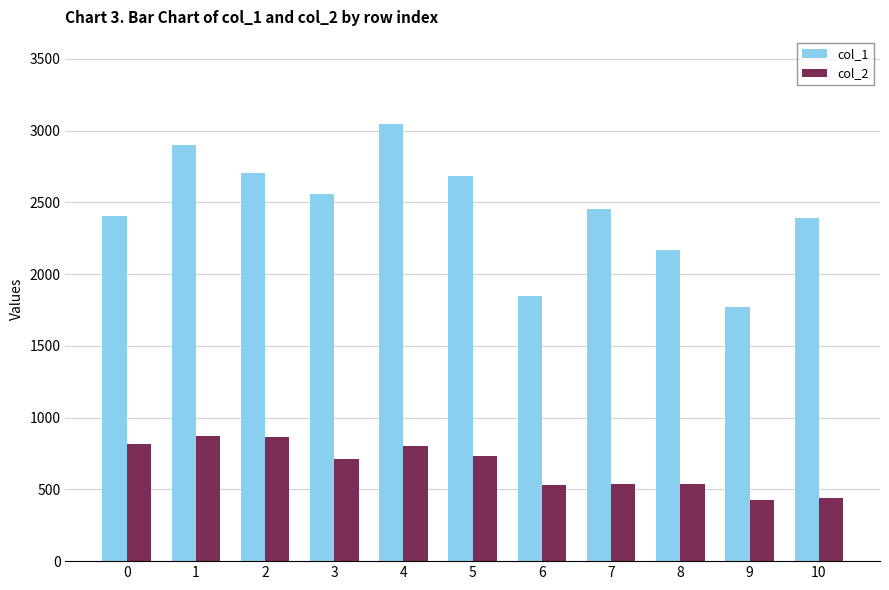

Where does the col_1 series first go above 2453?

1